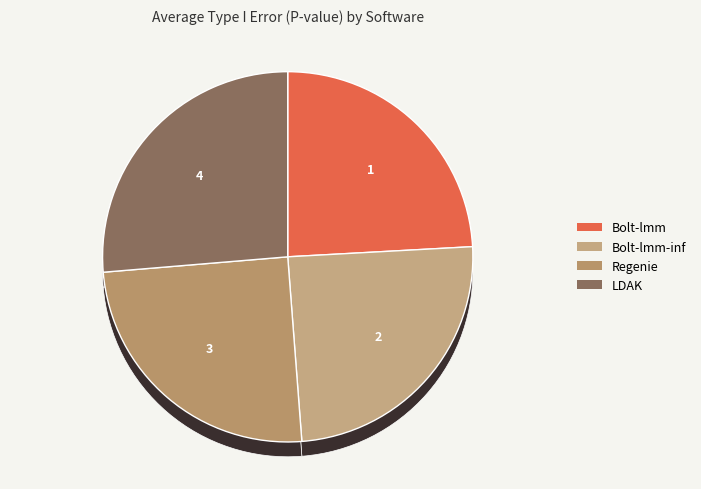

To the nearest percent, what portion does Regenie represent?

25%